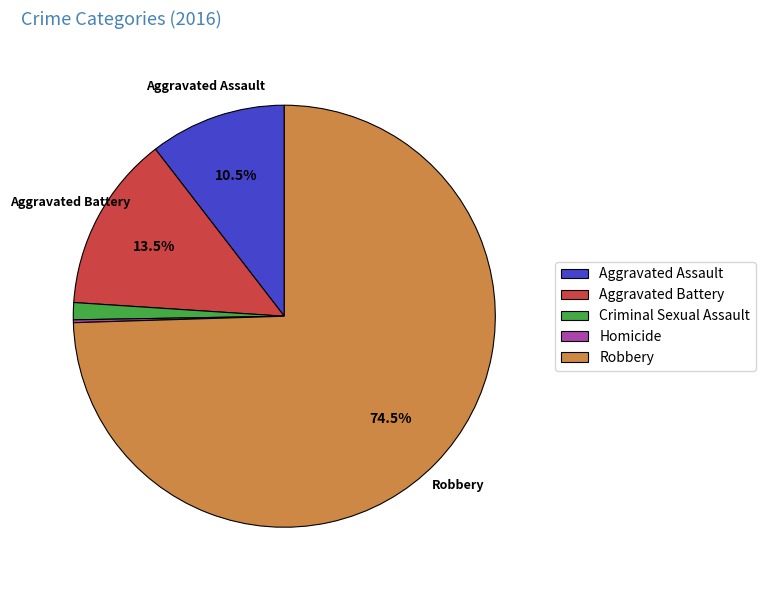

Which slice represents more than half of the pie?

Robbery